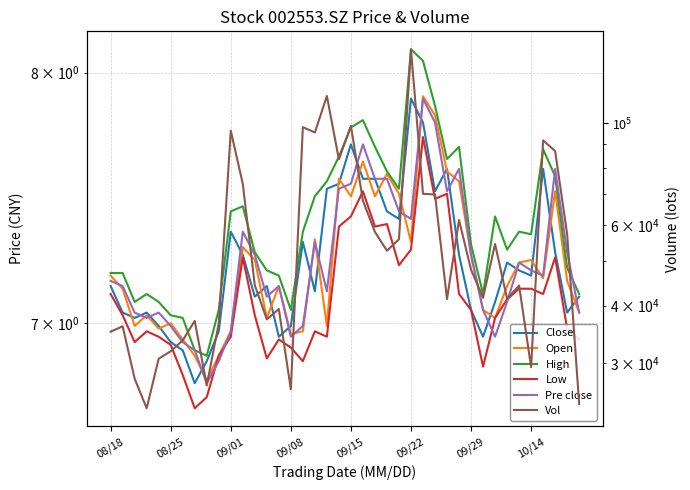

What is the total value across all series at 11?

73748.5